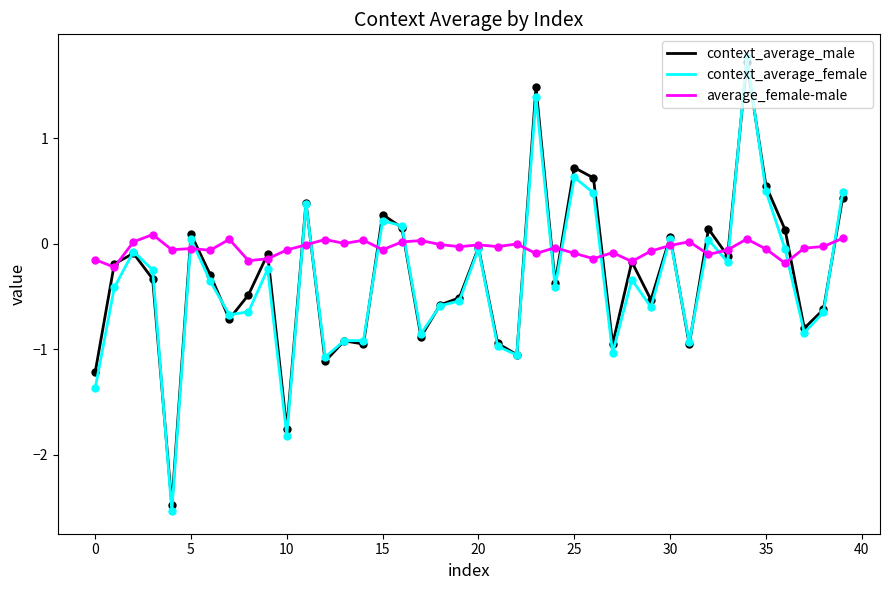

Which series has the largest total across all categories?

average_female-male